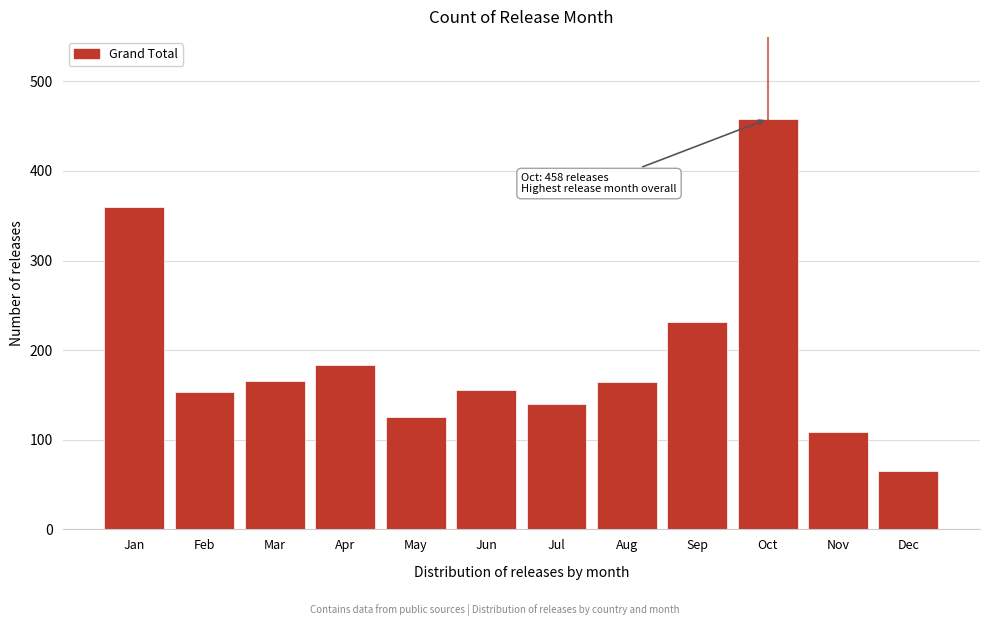

At which category does the chart reach its minimum across all series?

Dec